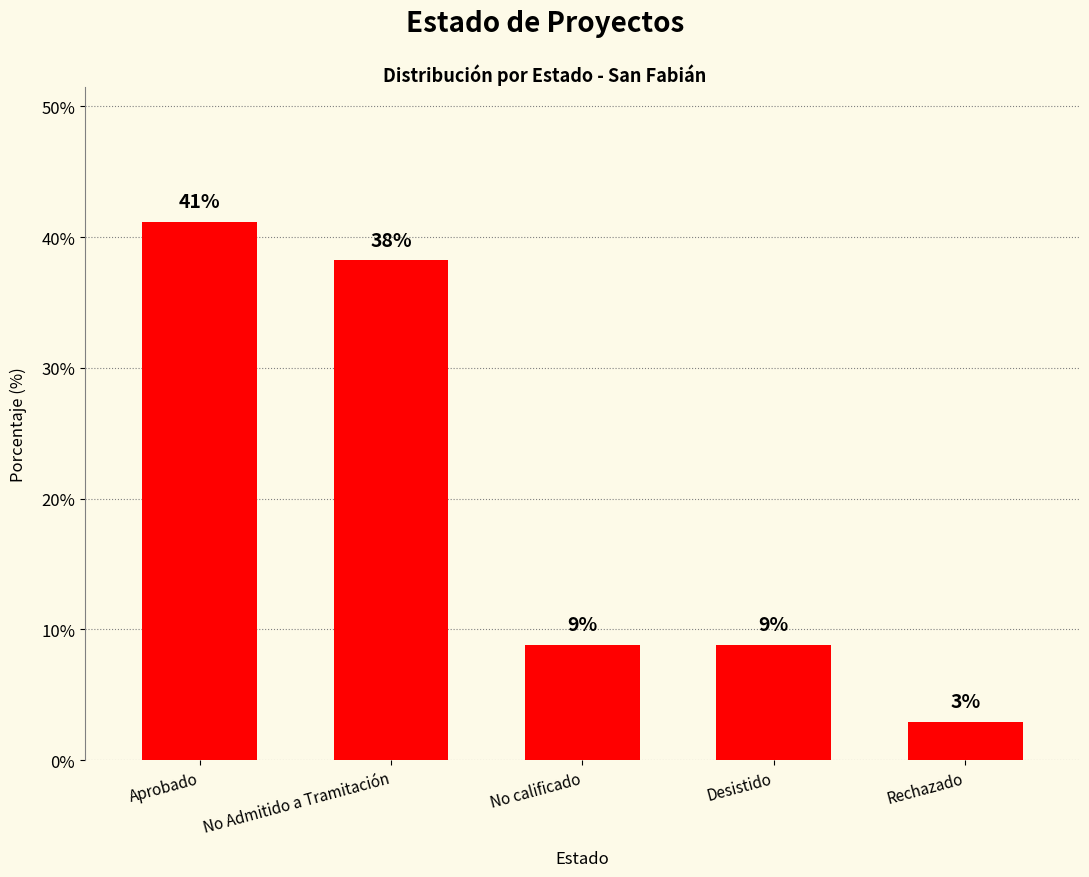

The value at Desistido is 8.8. True or false?

True